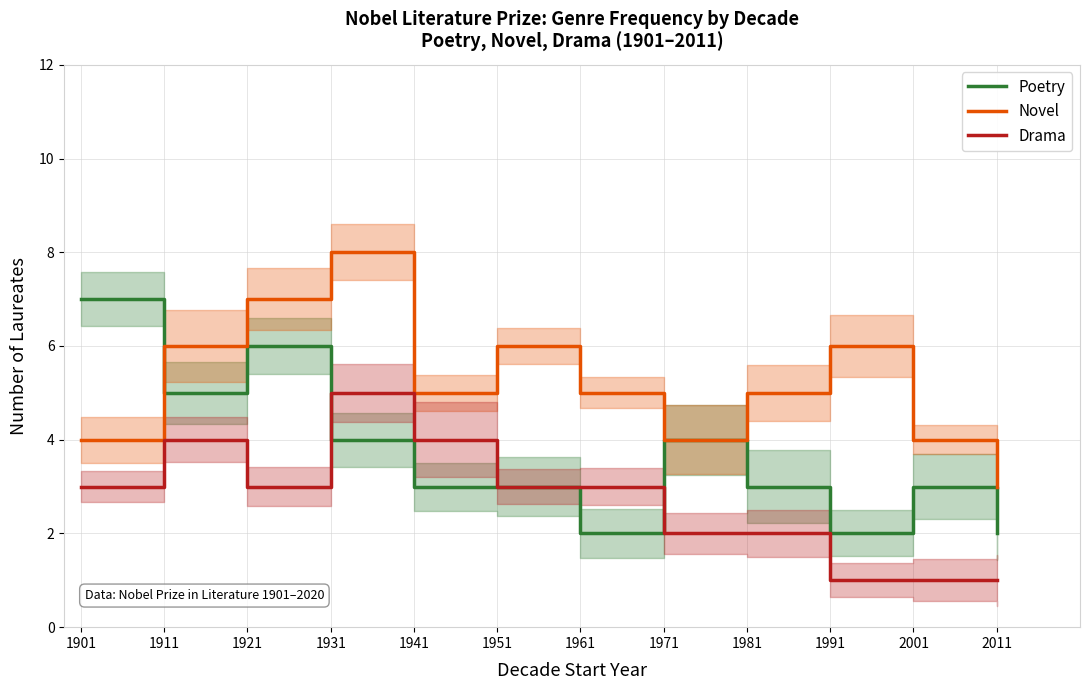

Which series has the largest total across all categories?

Novel